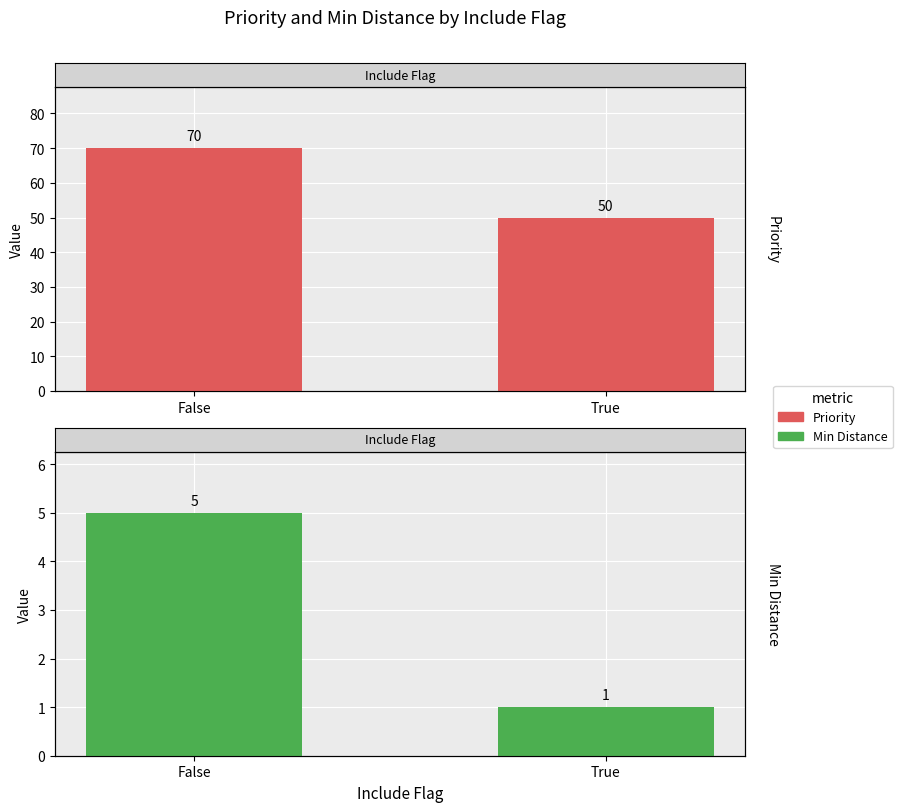

What is the average value of the Priority series?

60